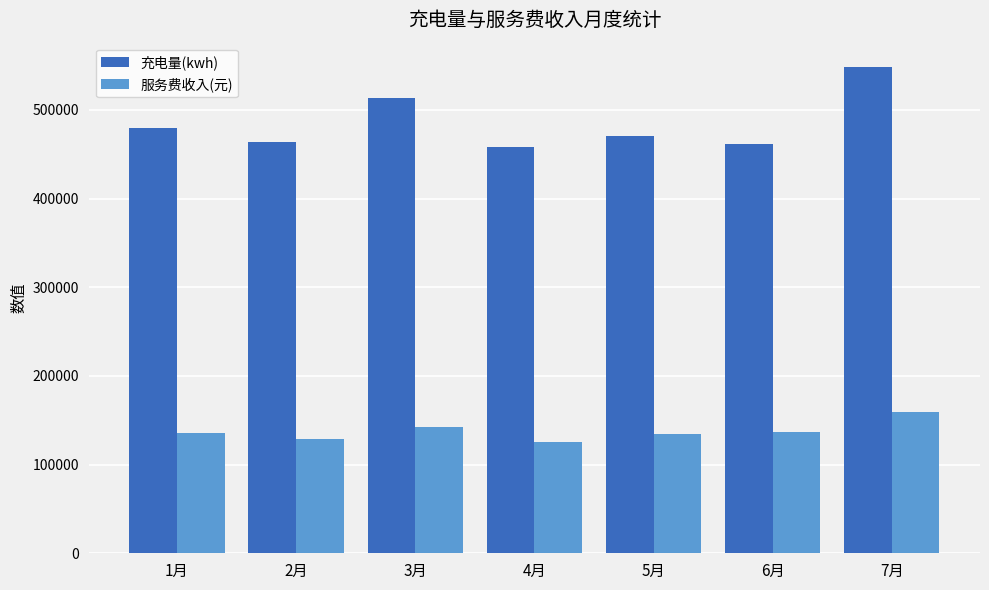

What are all the series names shown in the legend?

充电量(kwh), 服务费收入(元)